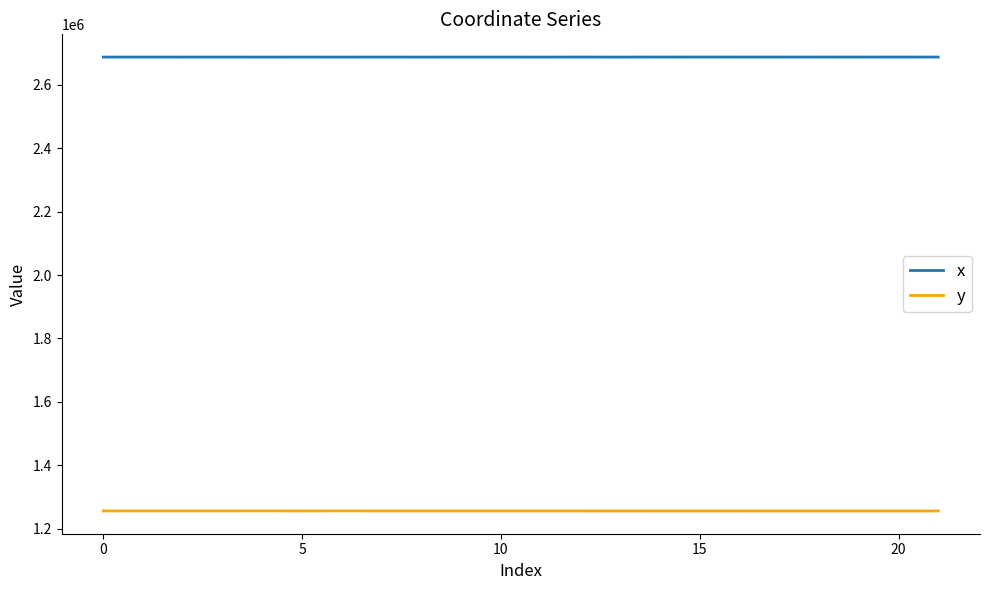

List the series in order of their peak value, highest first.

x, y